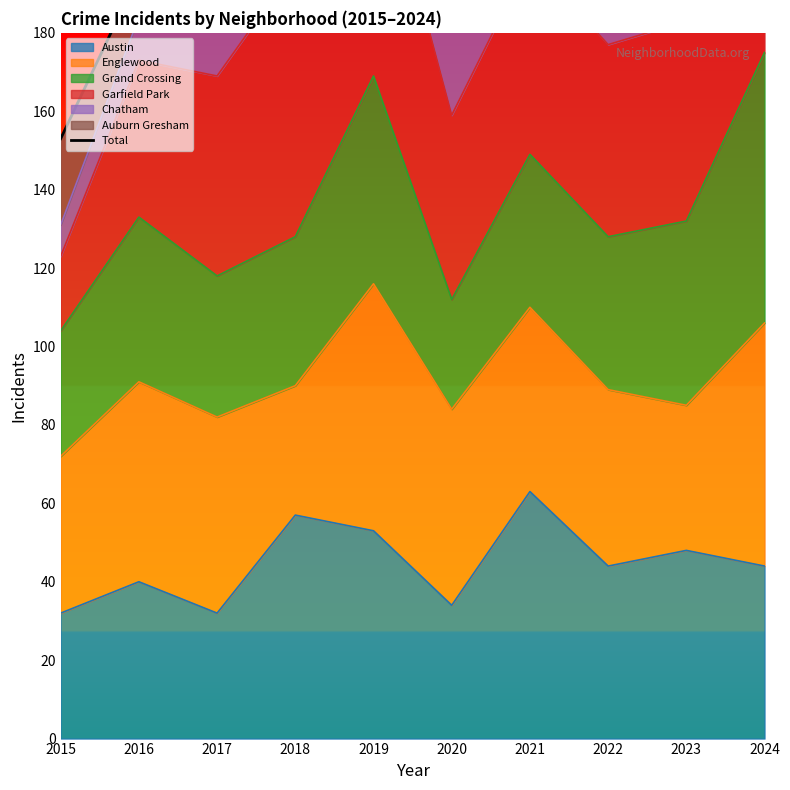

True or false: Austin has a value of 94 at 2018.

False